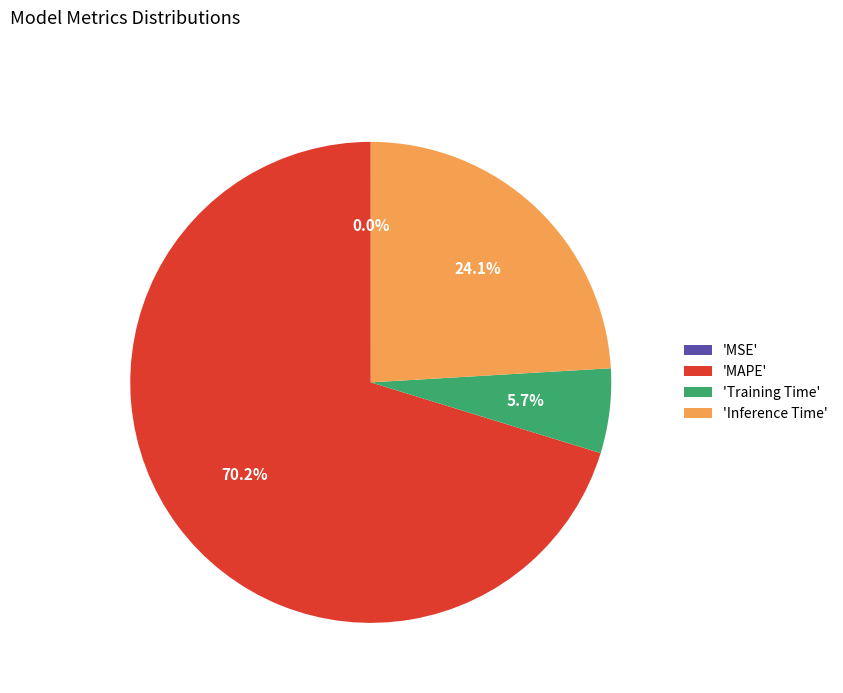

Between 'Training Time' and 'MAPE', which is larger?

'MAPE'